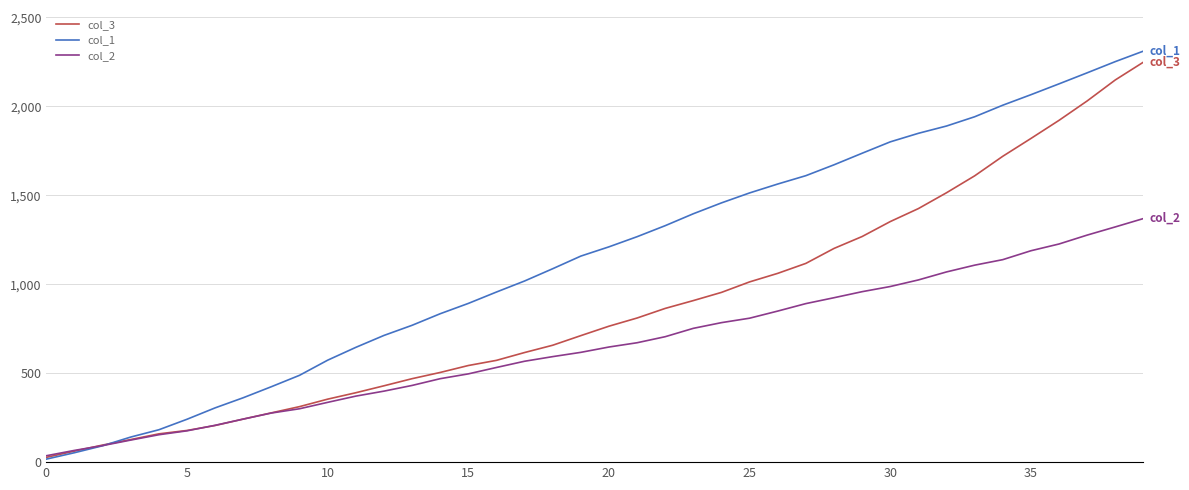

What is the maximum value shown in the chart?

2310